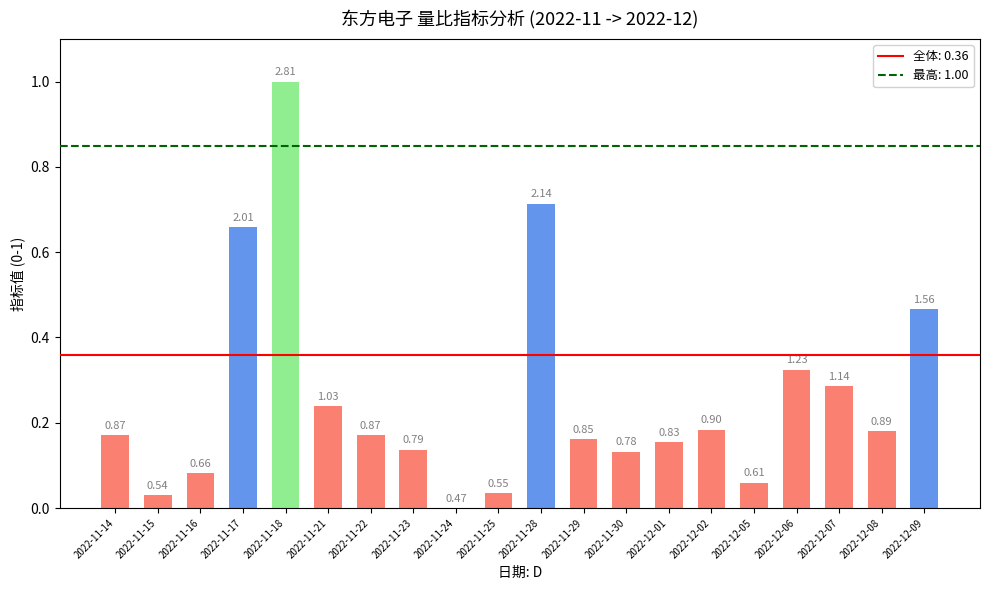

Reading left to right, transcribe all the data shown in this chart.

0.2	0.0	0.1	0.7	1.0	0.2	0.2	0.1	0.0	0.0	0.7	0.2	0.1	0.2	0.2	0.1	0.3	0.3	0.2	0.5